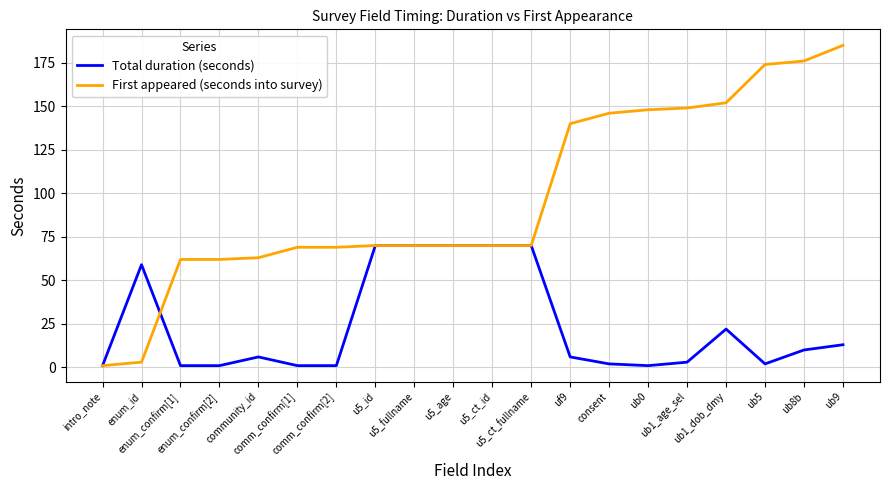

What is the greatest value displayed?

185